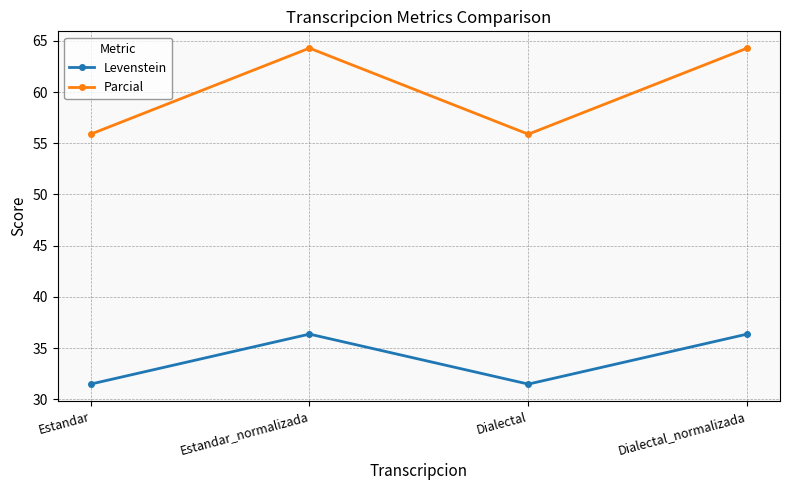

True or false: Parcial and Levenstein cross at least once.

False